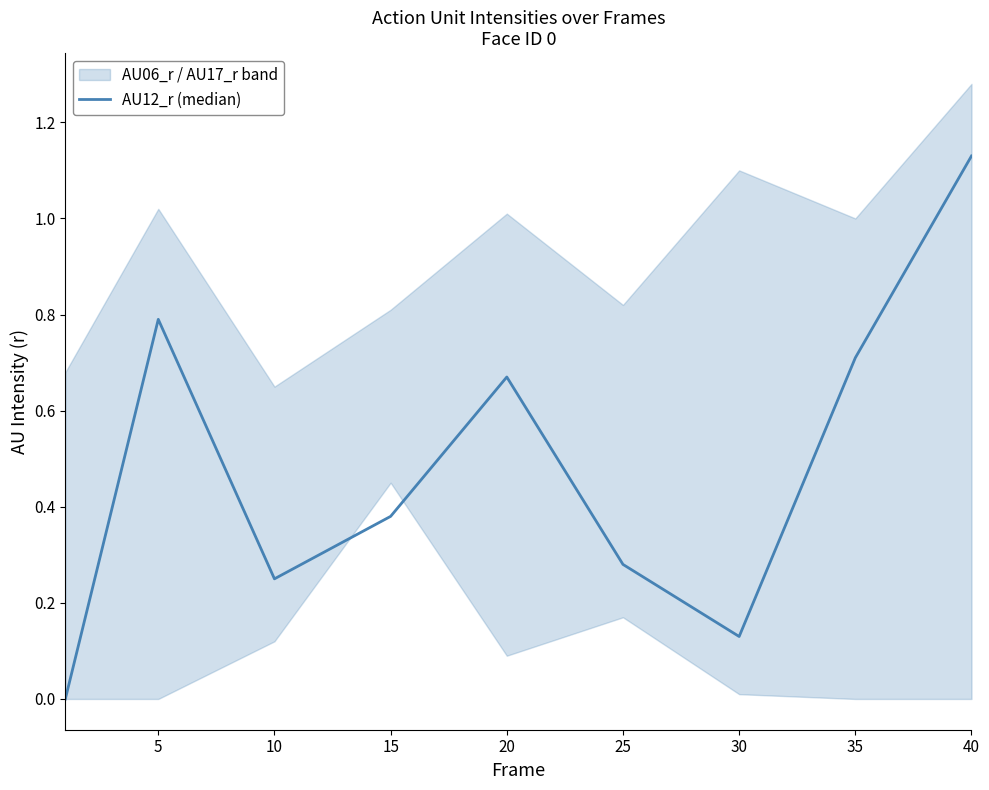

True or false: the data has more than 1 interior local peaks.

True